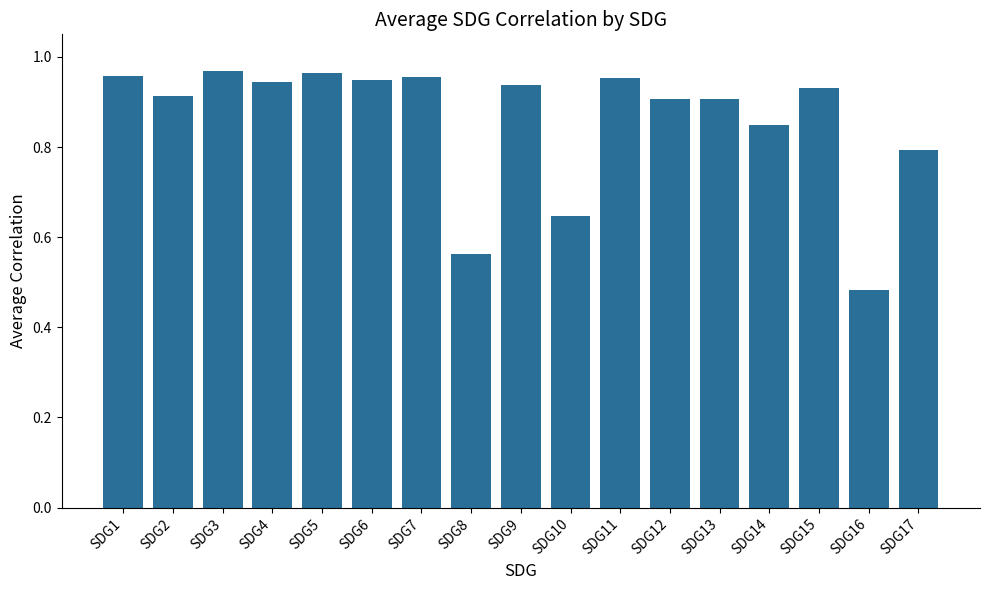

What is the difference between the second highest and second lowest values?

0.4